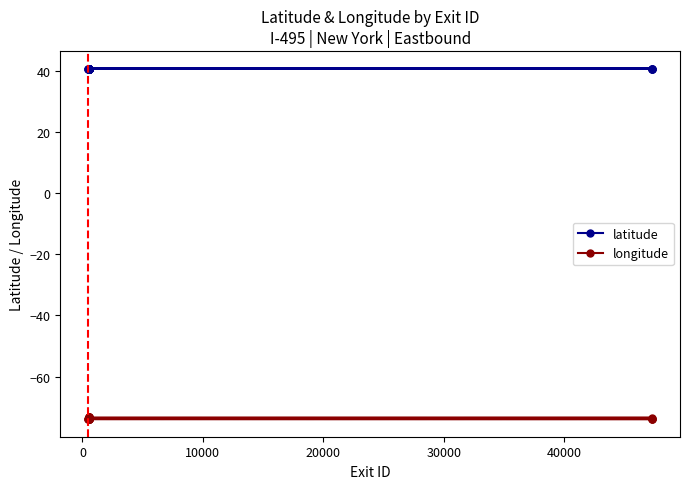

What is the sum of all longitude values?

-2945.4